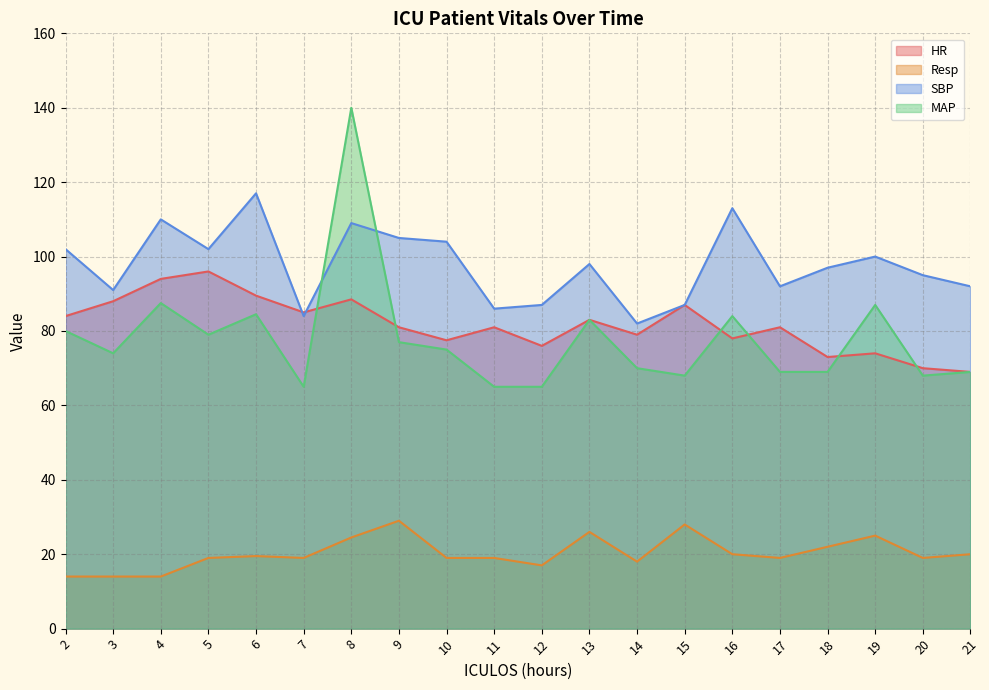

At how many categories does at least one series exceed 40?

20